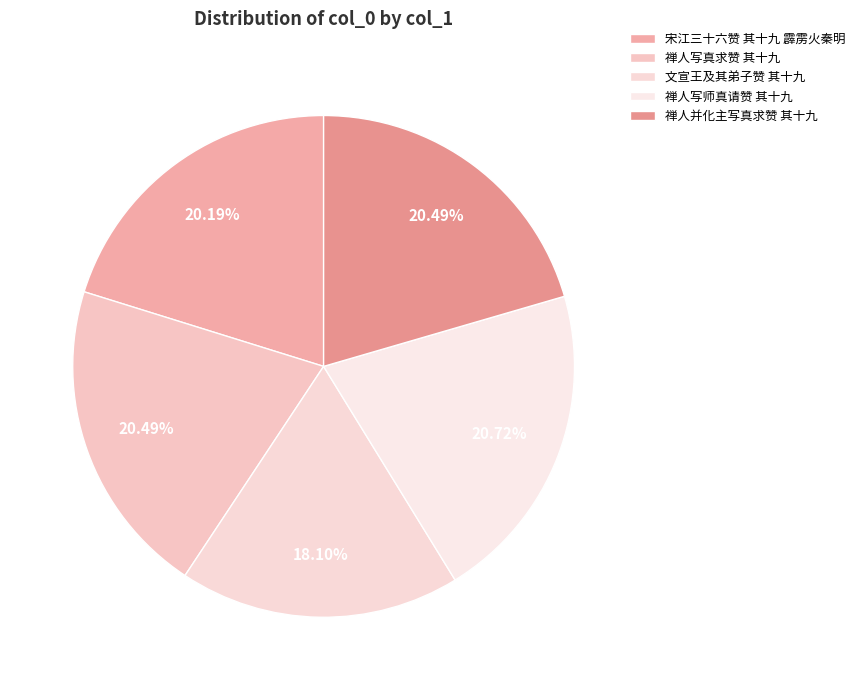

Does 宋江三十六赞 其十九 霹雳火秦明 account for over 50% of the chart?

No